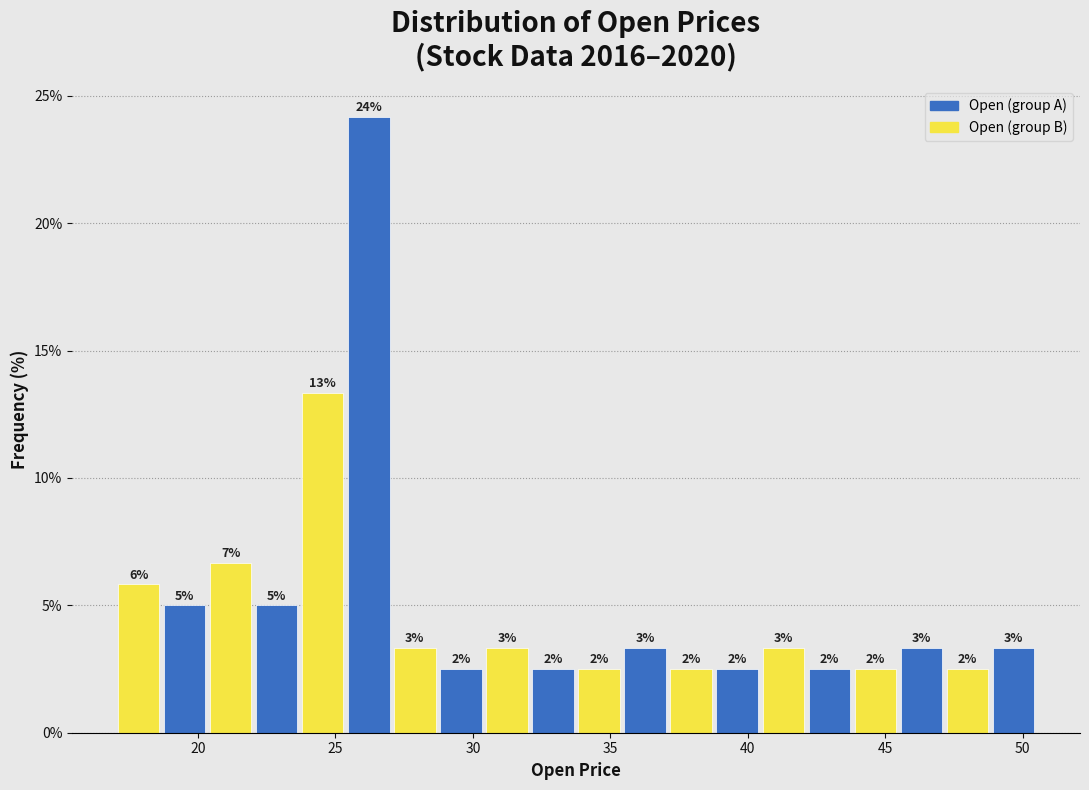

Read against the x-axis, roughly where is the centre of the tallest bar?

26.0